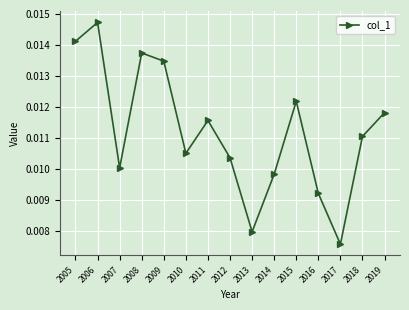

At which category does the chart reach its minimum across all series?

2017